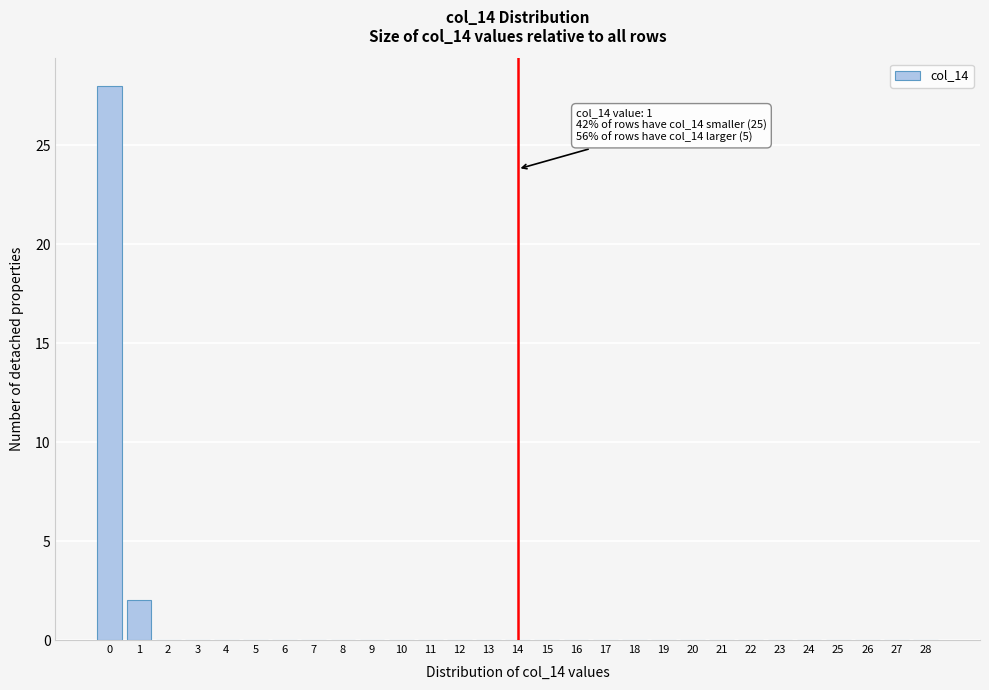

Reading left to right, list all the values displayed in this chart.

0=28	1=2	2=0	3=0	4=0	5=0	6=0	7=0	8=0	9=0	10=0	11=0	12=0	13=0	14=0	15=0	16=0	17=0	18=0	19=0	20=0	21=0	22=0	23=0	24=0	25=0	26=0	27=0	28=0